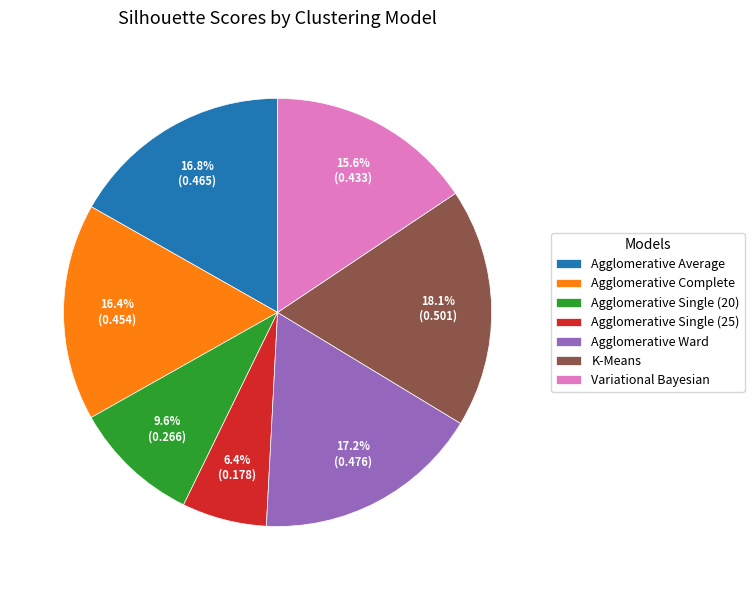

To the nearest percent, what portion does K-Means represent?

18%